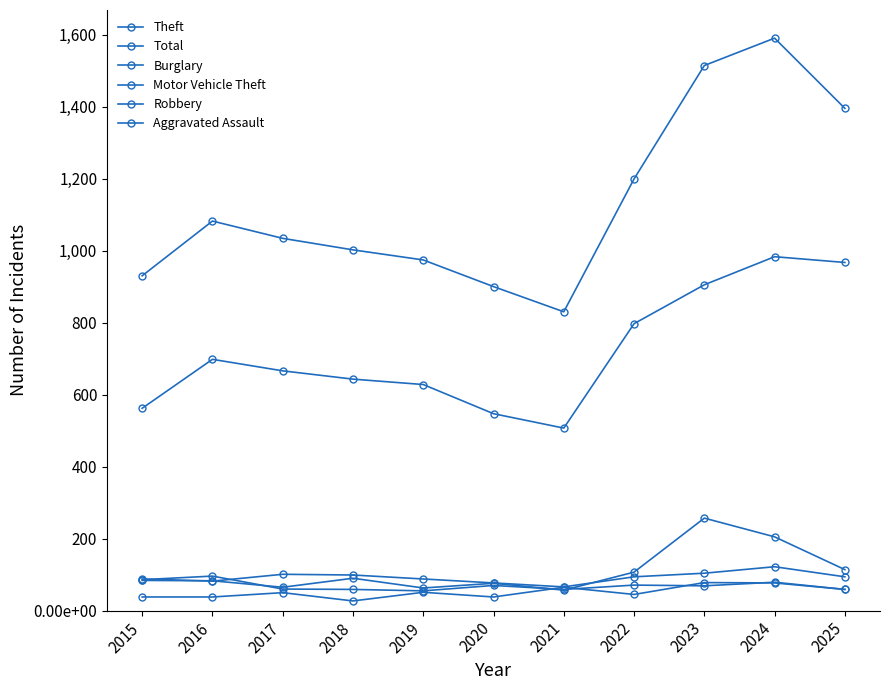

What is the sum of all Motor Vehicle Theft values?

1201